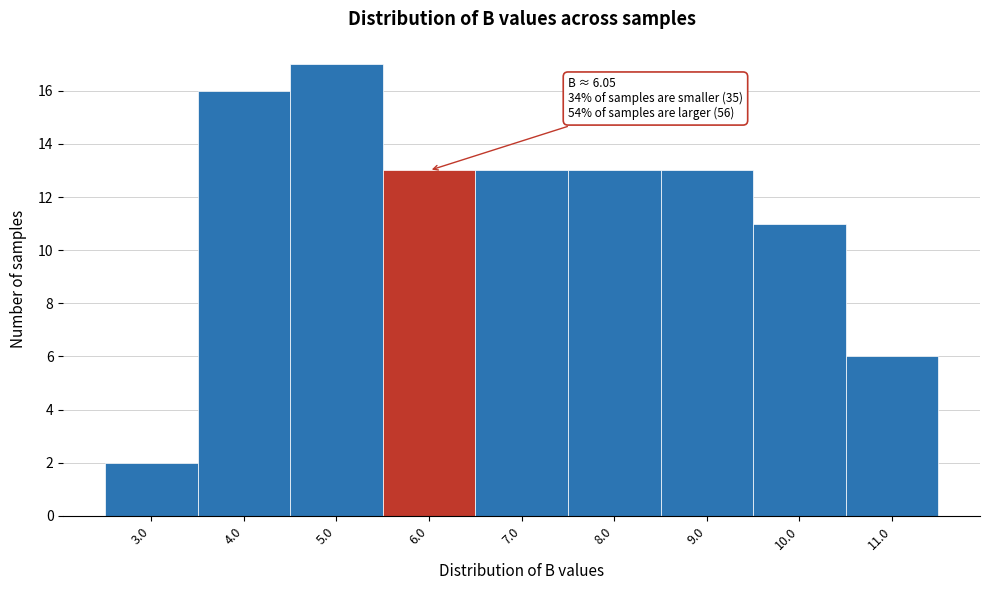

Over which range of the x-axis is the bar tallest?

4.5 to 5.5